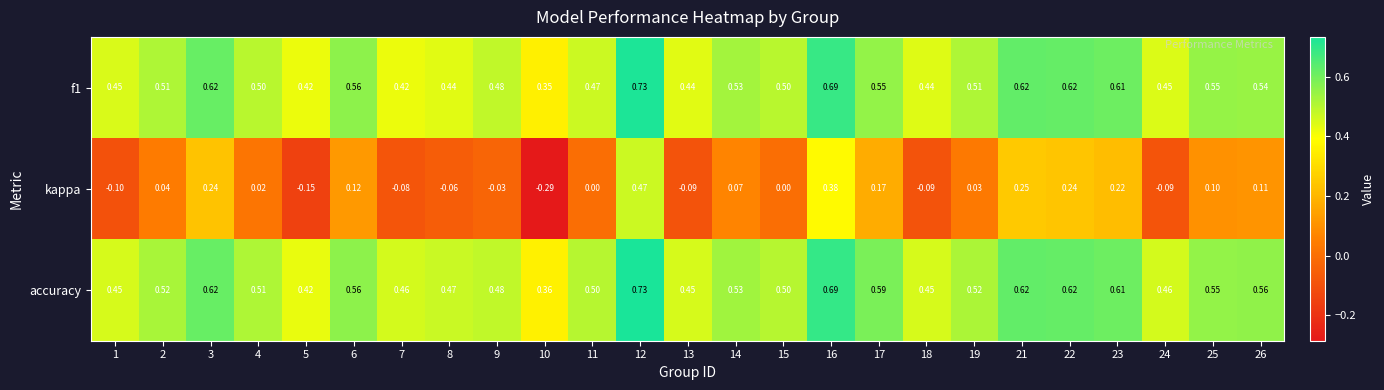

Which series changed the most between 6 and 21?

kappa